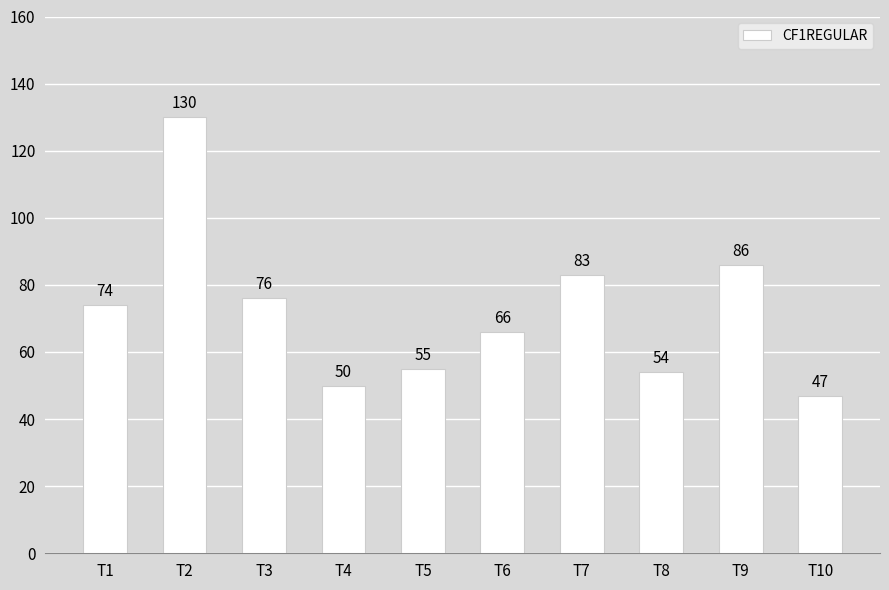

Where is the data nearest to the value 88?

T9